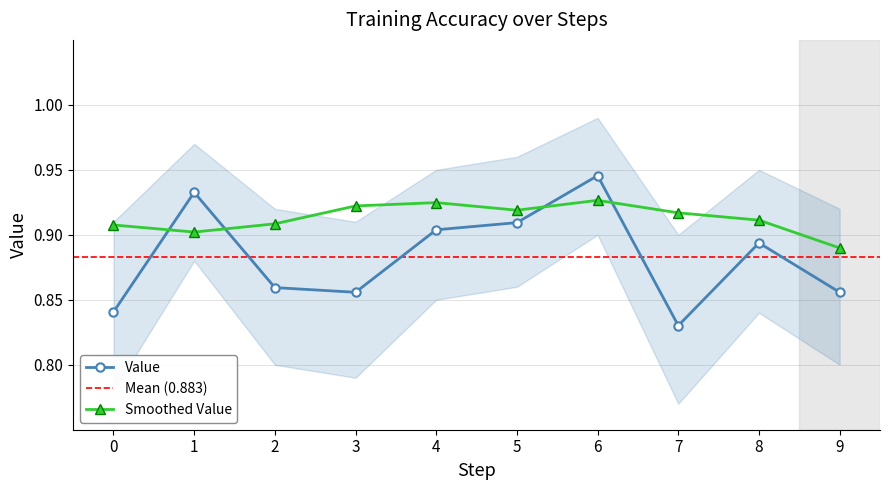

Reading left to right, what are all the values shown in this chart?

0=0.8	1=0.9	2=0.9	3=0.9	4=0.9	5=0.9	6=0.9	7=0.8	8=0.9	9=0.9